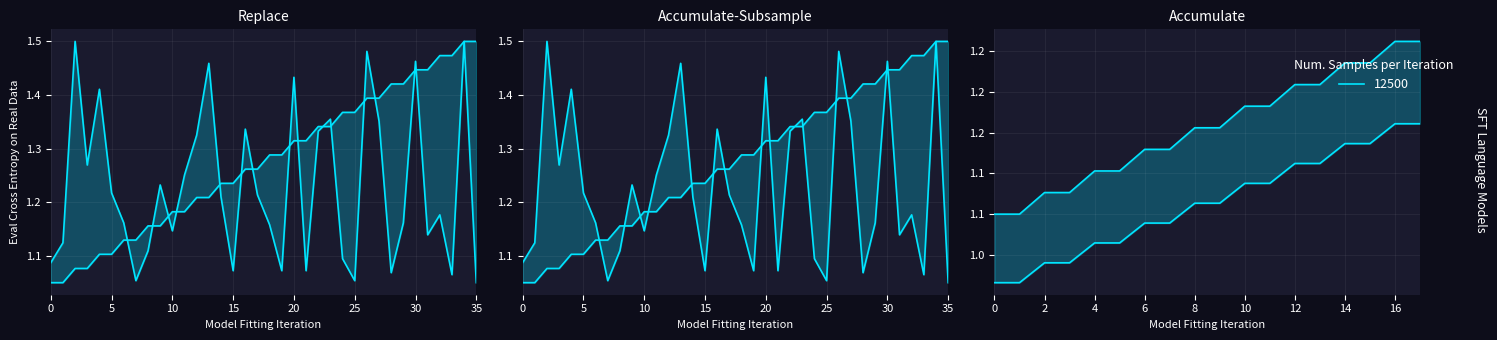

At which category is the sum across all series the highest?

34